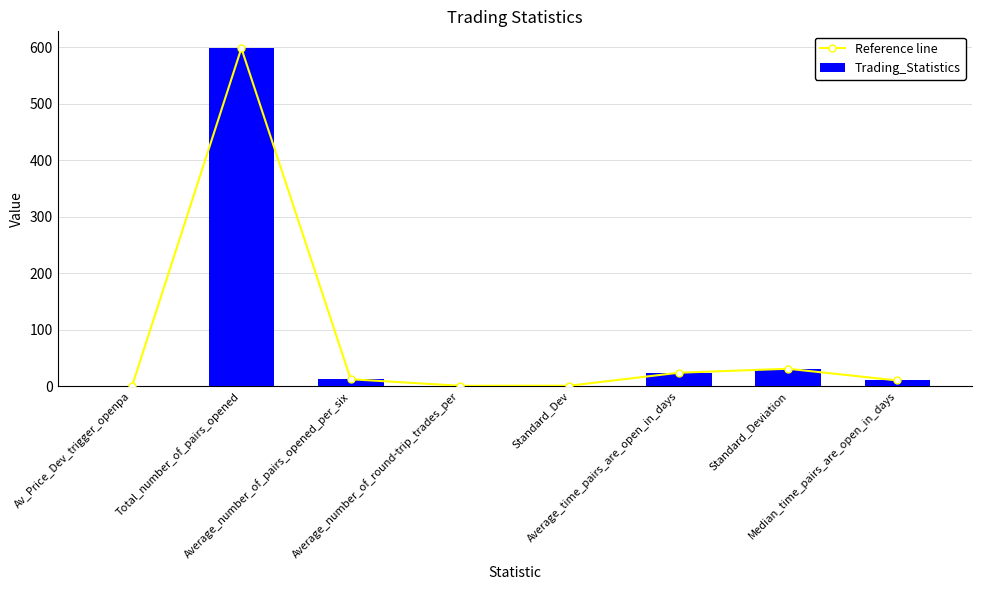

Is the value of Trading_Statistics at Average_number_of_round-trip_trades_per greater than the value of Reference line at Average_time_pairs_are_open_in_days?

No